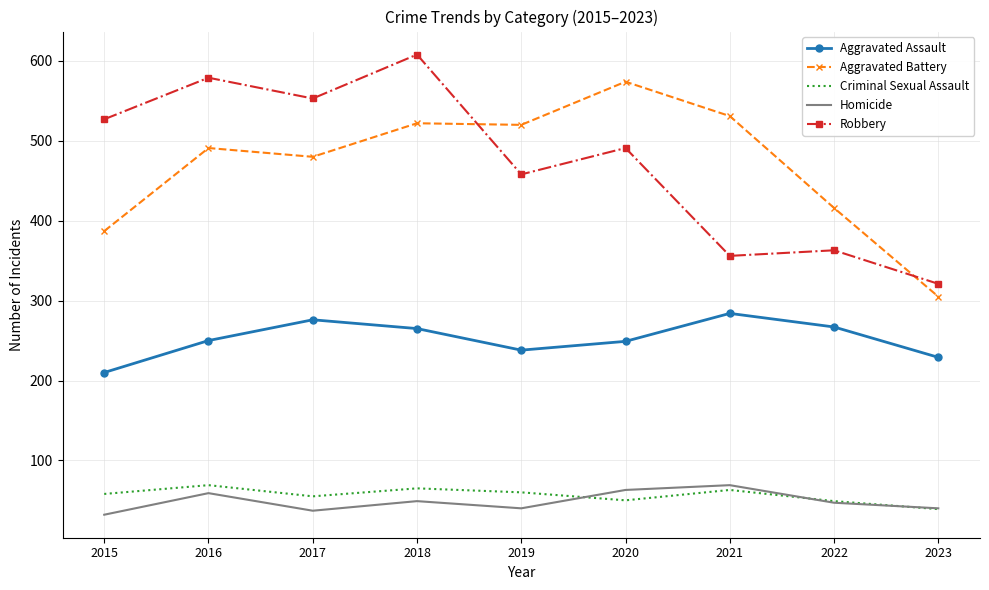

True or false: Aggravated Assault and Criminal Sexual Assault intersect in this chart.

False